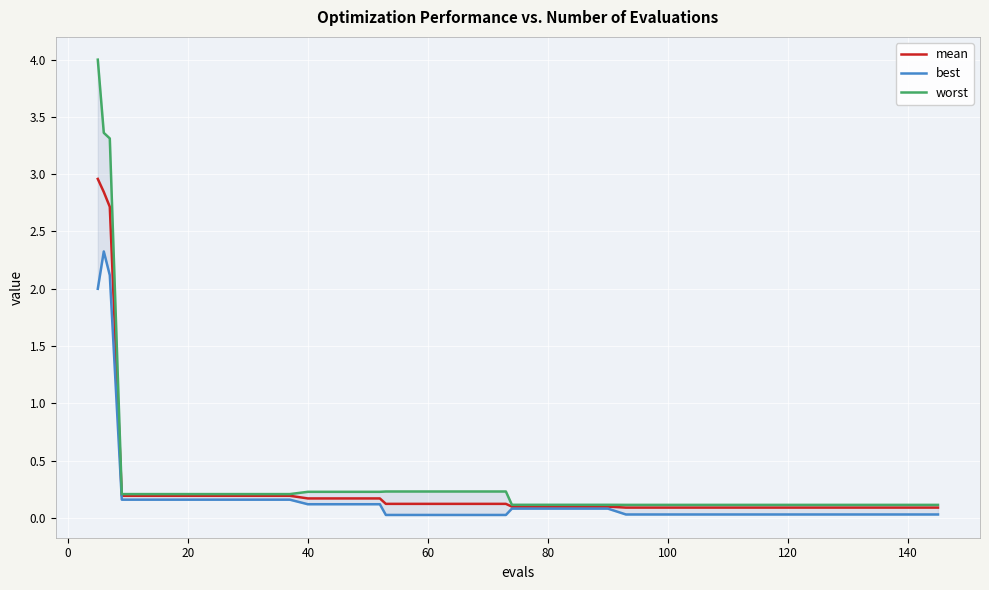

What is the highest value of the mean series?

3.0